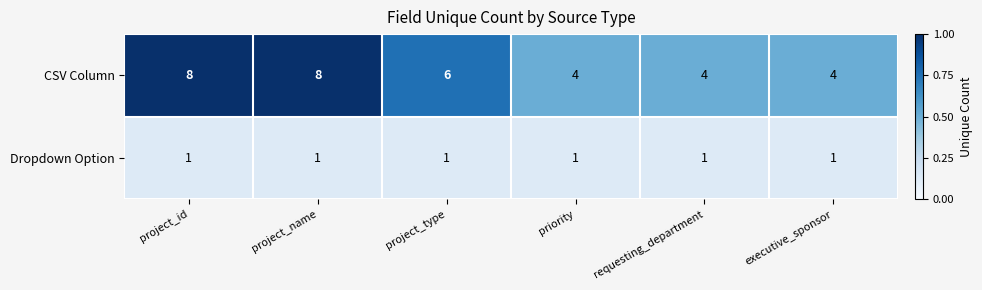

Which series changed the most between project_id and priority?

CSV Column